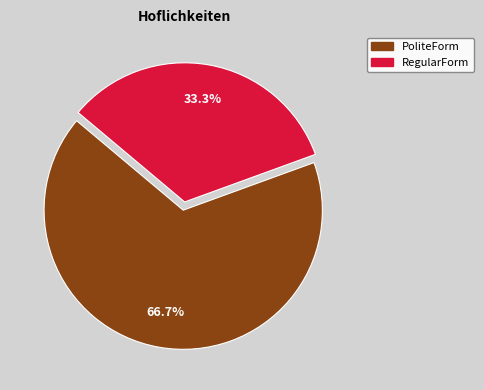

True or false: PoliteForm accounts for 52% of the total.

False